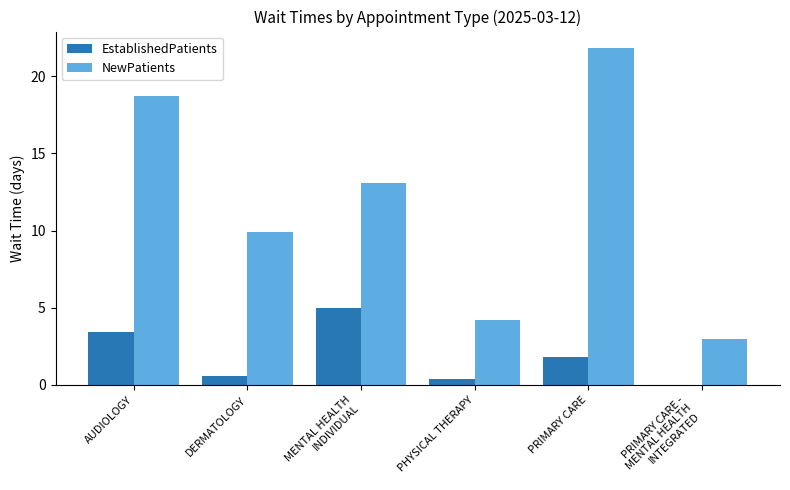

The value of NewPatients at DERMATOLOGY is 9.9. True or false?

True